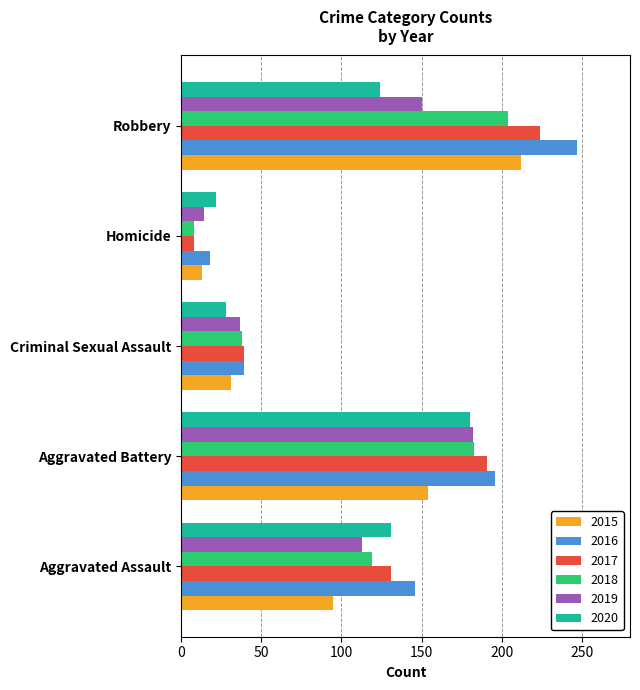

Where is 2017 nearest to the value 116?

Aggravated Assault